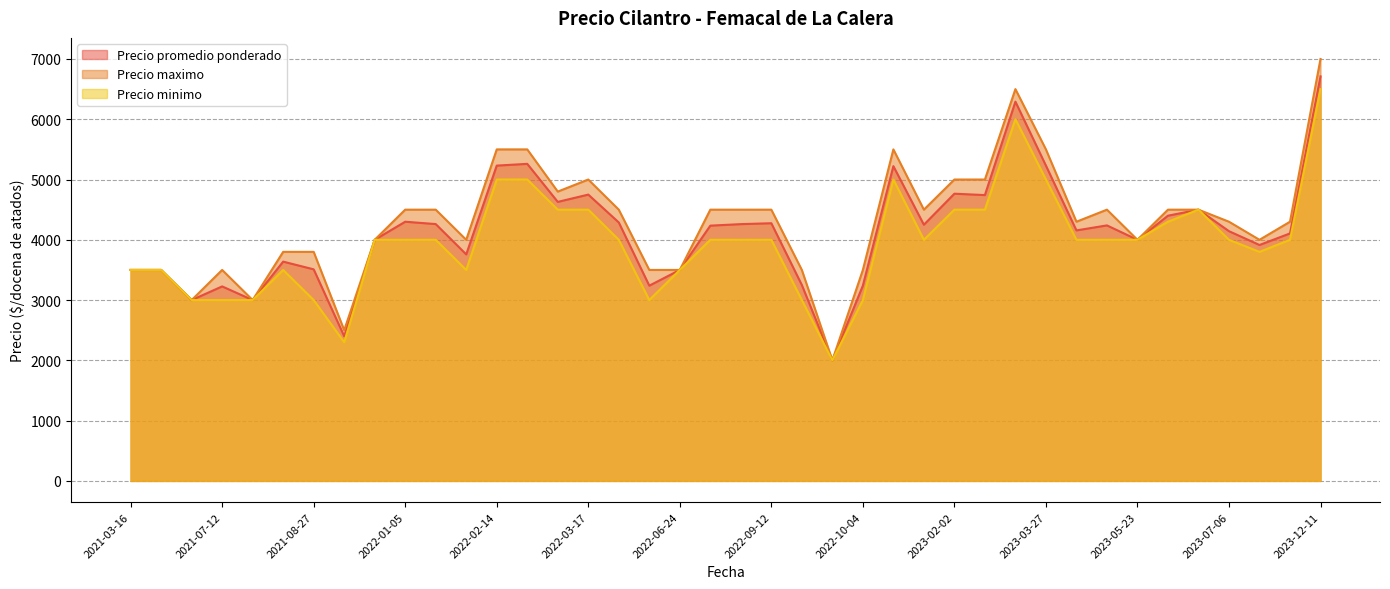

Which series has the largest range (max minus min)?

Precio maximo